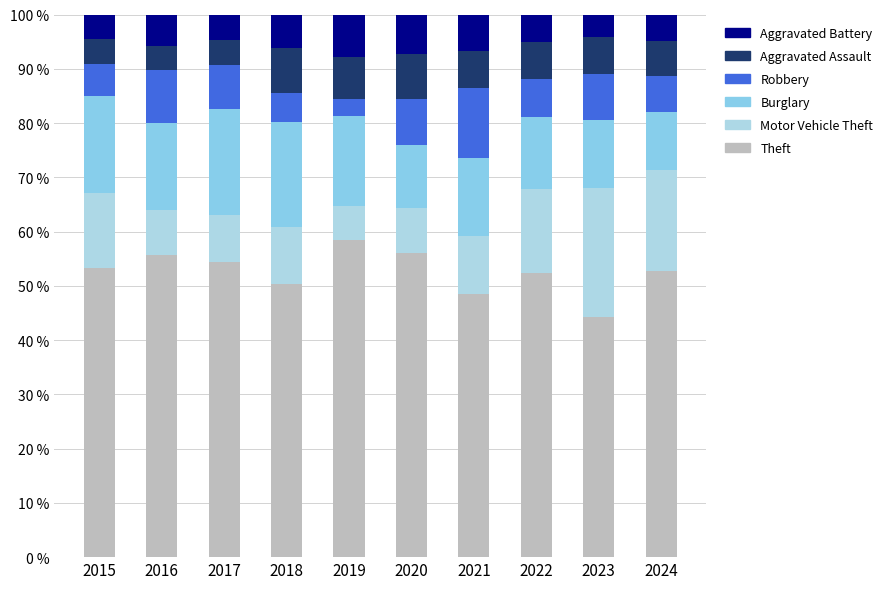

Which series has the largest total across all categories?

Theft